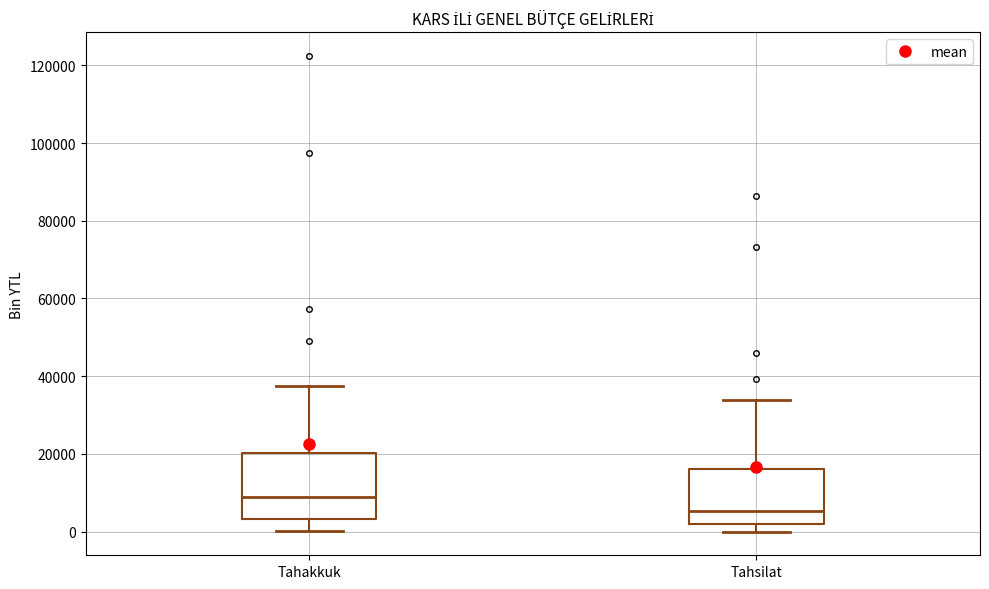

Reading left to right, read every box against the y-axis: the position of its median line, the range the box covers, and the ends of its whiskers. The values are not printed on the chart, so give them approximately, as read against the axis.

Tahakkuk: median 8000, box 4000 to 20000, whiskers 0 to 38000
Tahsilat: median 6000, box 2000 to 16000, whiskers 0 to 34000